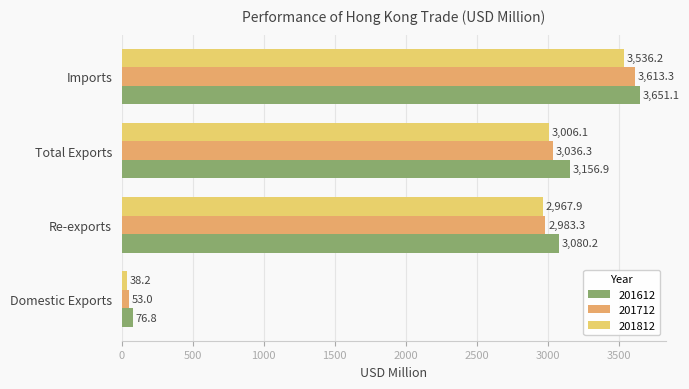

How many categories are shown in the chart?

4